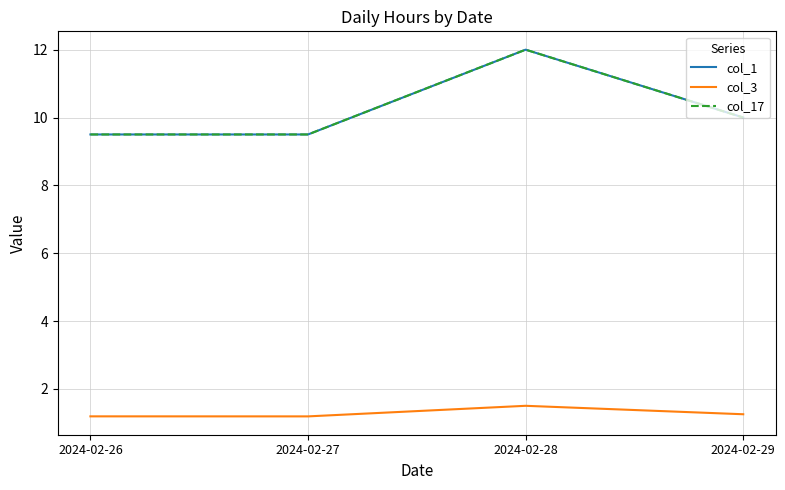

Is this an area chart (filled region under the line)?

No